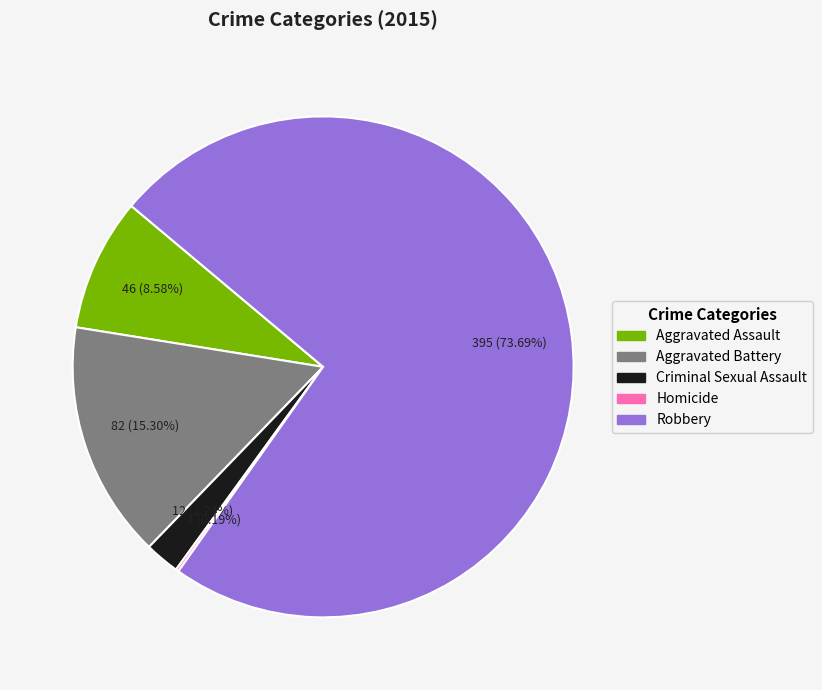

Between Aggravated Battery and Criminal Sexual Assault, which is larger?

Aggravated Battery